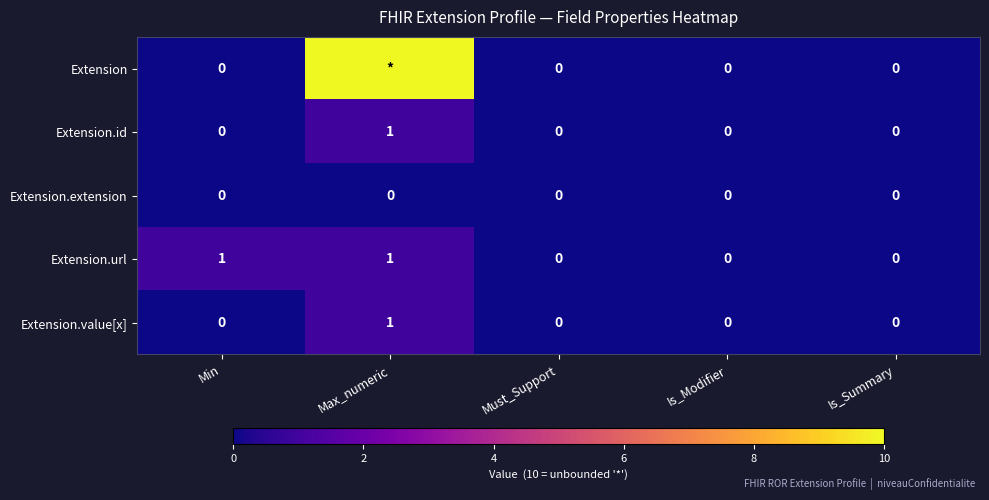

Count the number of data series in this chart.

5